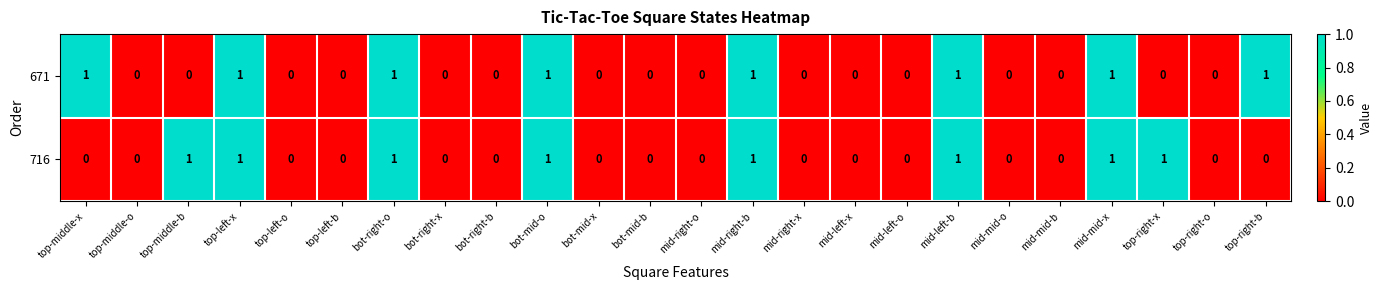

Is the value of 671 at top-right-o greater than the value of 716 at top-right-x?

No